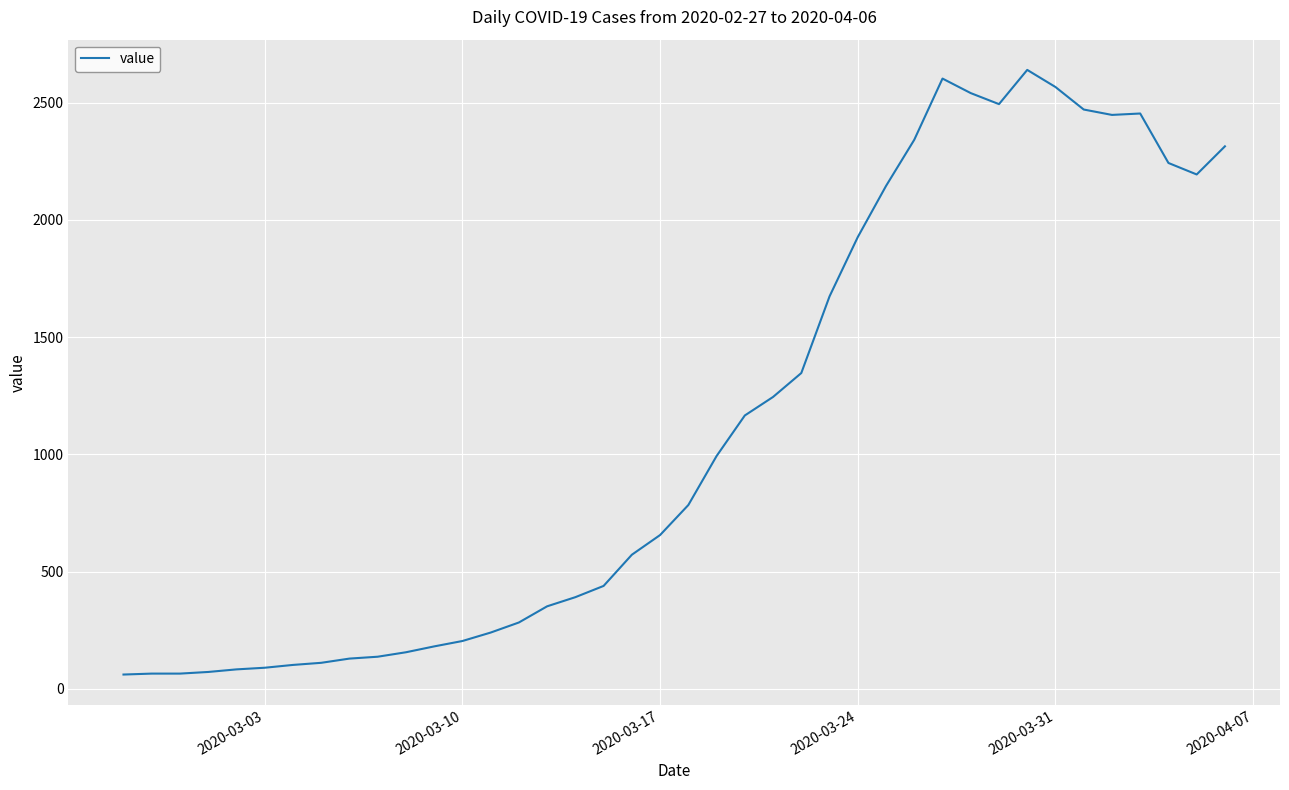

What is the difference between the maximum and minimum values?

2579